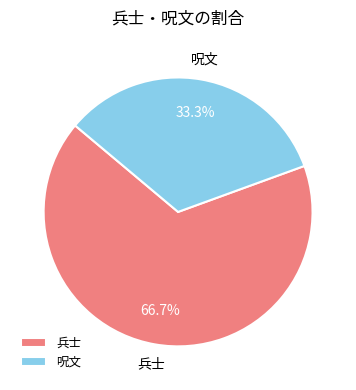

Which category accounts for the majority?

兵士